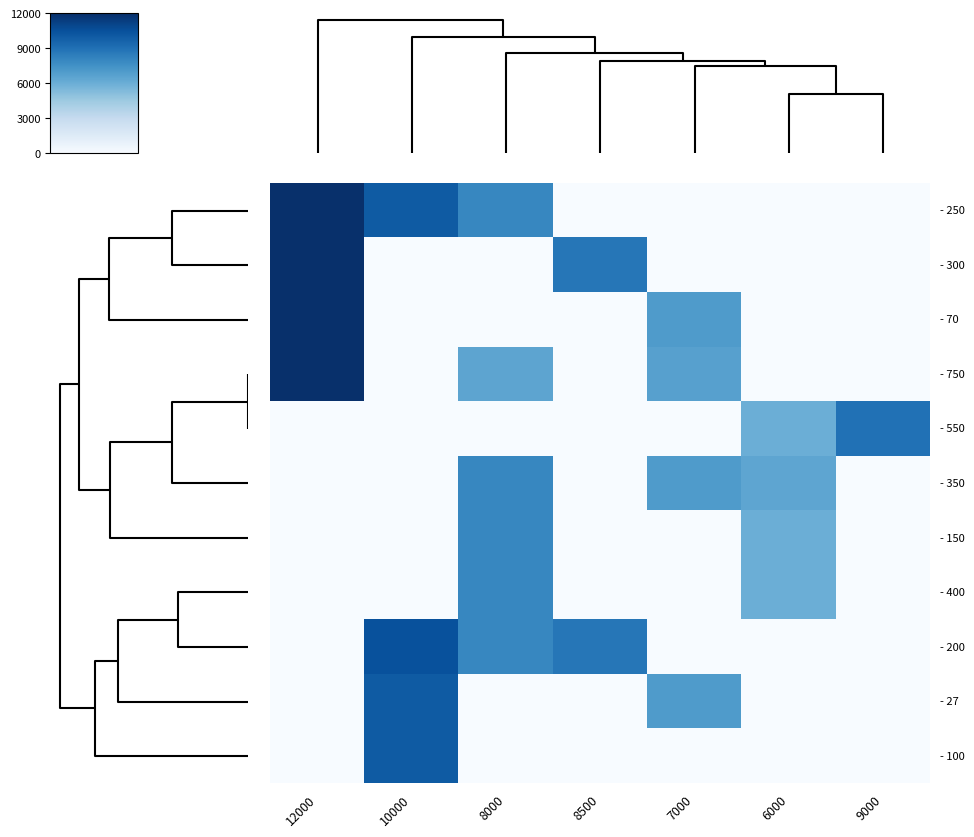

At which category does the chart reach its minimum across all series?

8500